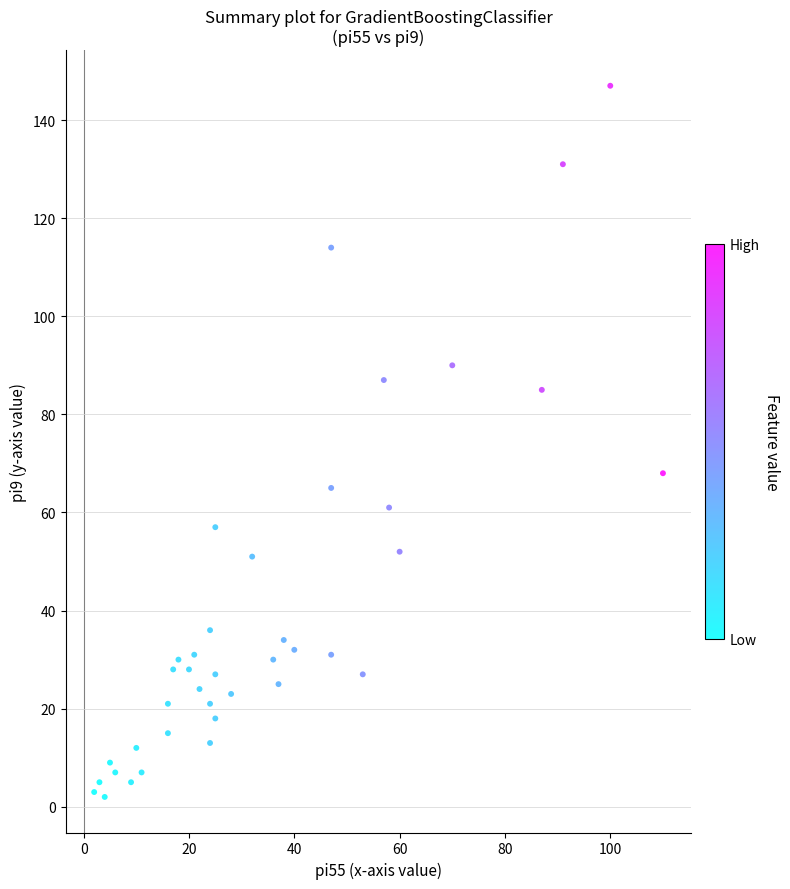

What is the range of Y values (max minus min)?

145